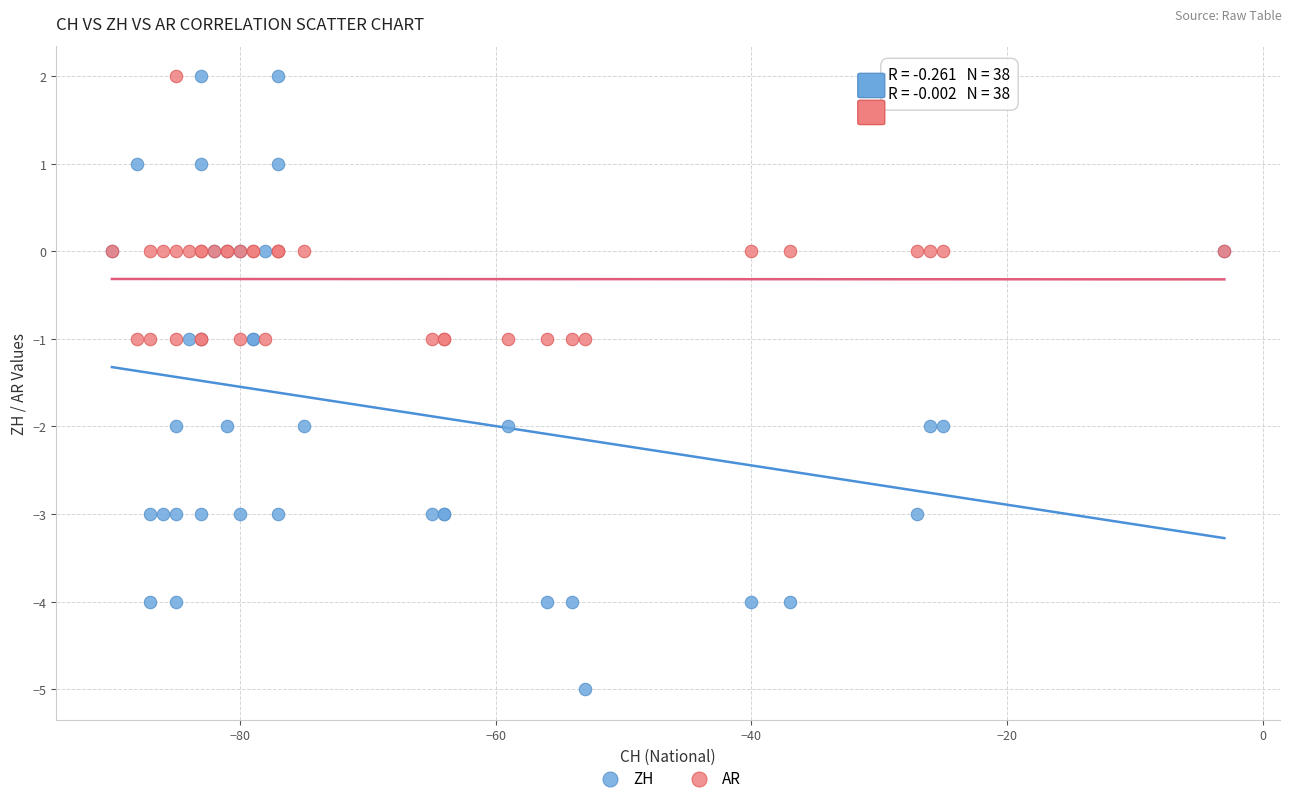

What is the X range (max minus min) for the scatter plot?

87